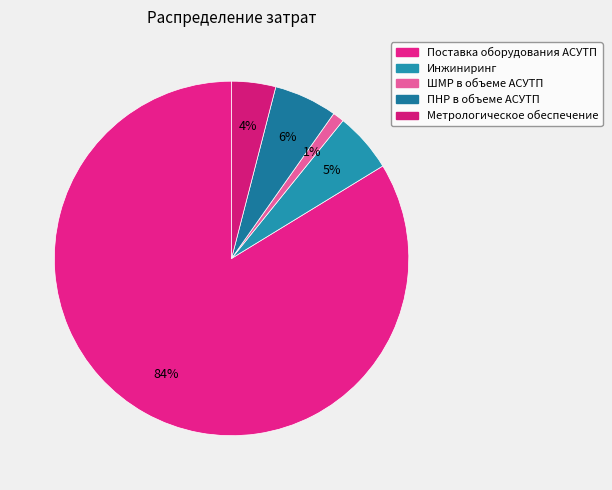

What is the majority slice?

Поставка оборудования АСУТП